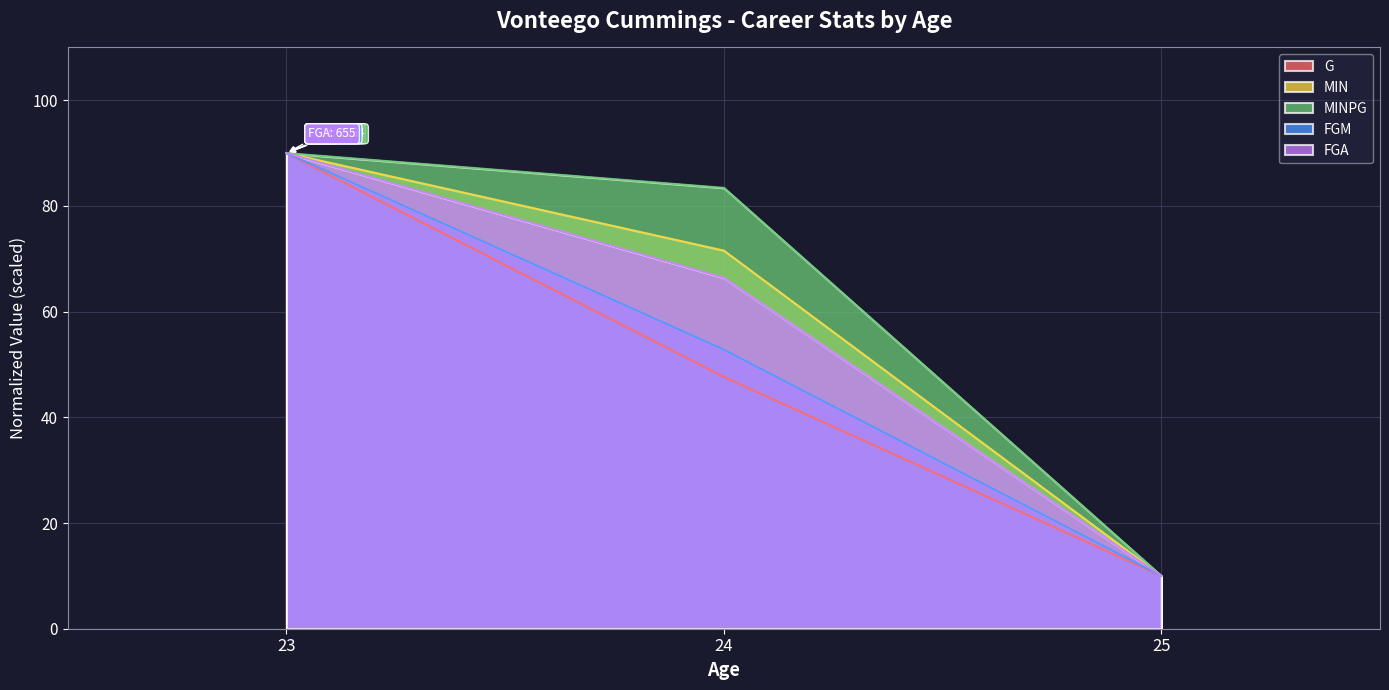

The FGM series shows 52.8 at 24. True or false?

True